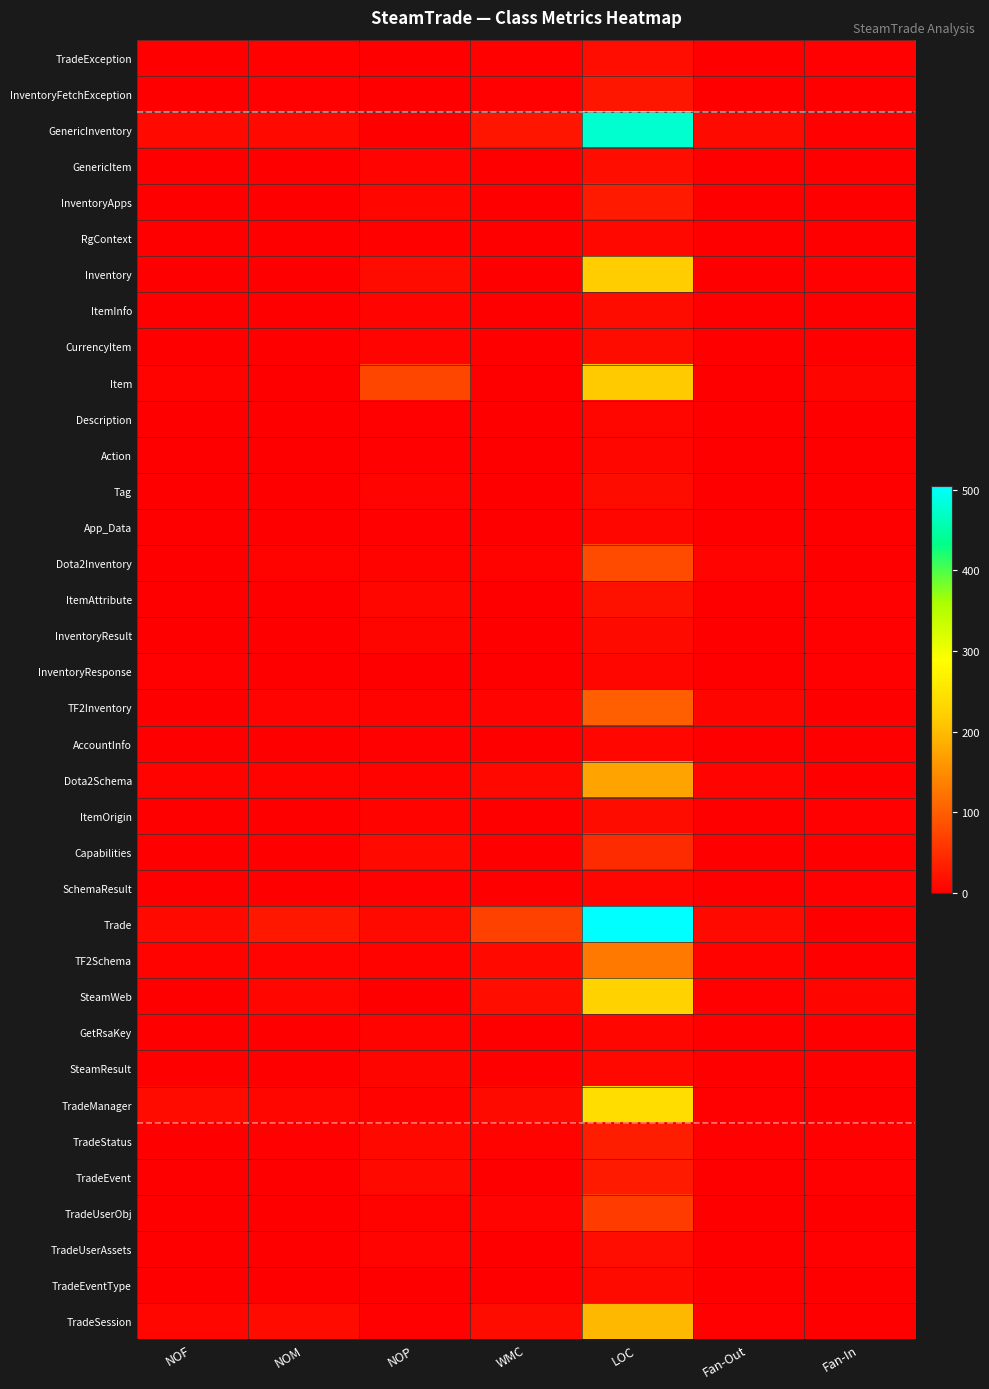

What is the spread (max minus min) of values at LOC?

498